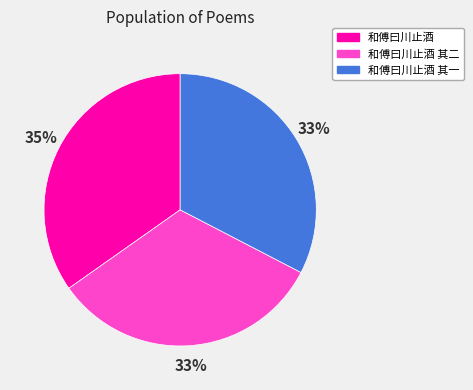

Approximately how many times larger is the value at 和傅曰川止酒 compared to 和傅曰川止酒 其一?

1.1